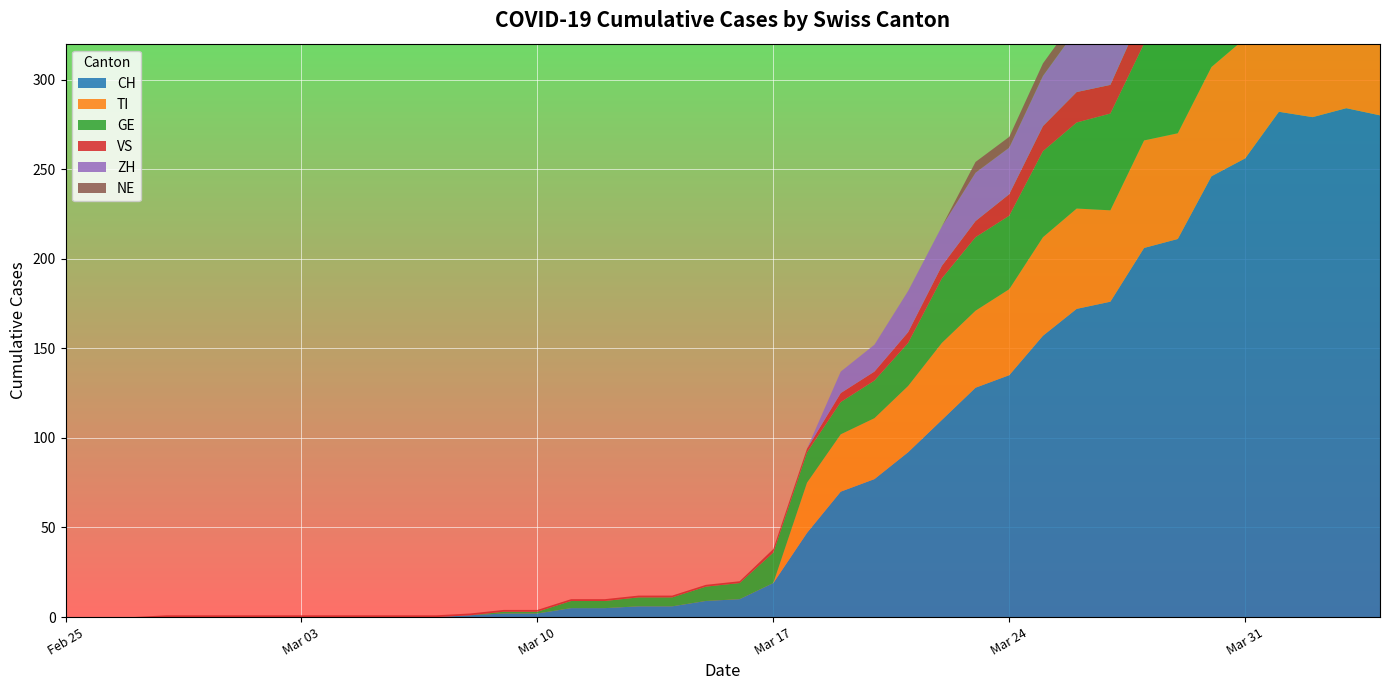

Reading left to right, transcribe all the data shown in this chart.

CH: 0	0	0	0	0	0	0	0	0	0	0	0	1	2	2	5	5	6	6	9	10	19	47	70	77	92	110	128	135	157	172	176	206	211	246	256	282	279	284	280
TI: 0	0	0	0	0	0	0	0	0	0	0	0	0	0	0	0	0	0	0	0	0	0	28	32	34	37	43	43	48	55	56	51	60	59	61	67	72	73	67	67
GE: 0	0	0	0	0	0	0	0	0	0	0	0	0	1	1	4	4	5	5	8	9	17	17	18	21	24	36	41	41	48	48	54	54	55	54	49	58	54	58	51
VS: 0	0	0	1	1	1	1	1	1	1	1	1	1	1	1	1	1	1	1	1	1	2	2	5	5	6	7	9	12	14	17	16	19	21	23	23	25	24	23	23
ZH: 0	0	0	0	0	0	0	0	0	0	0	0	0	0	0	0	0	0	0	0	0	0	0	12	15	23	22	27	26	28	35	38	42	46	46	50	54	53	57	59
NE: 0	0	0	0	0	0	0	0	0	0	0	0	0	0	0	0	0	0	0	0	0	0	0	0	0	0	0	6	6	7	7	7	8	6	6	8	8	10	9	9